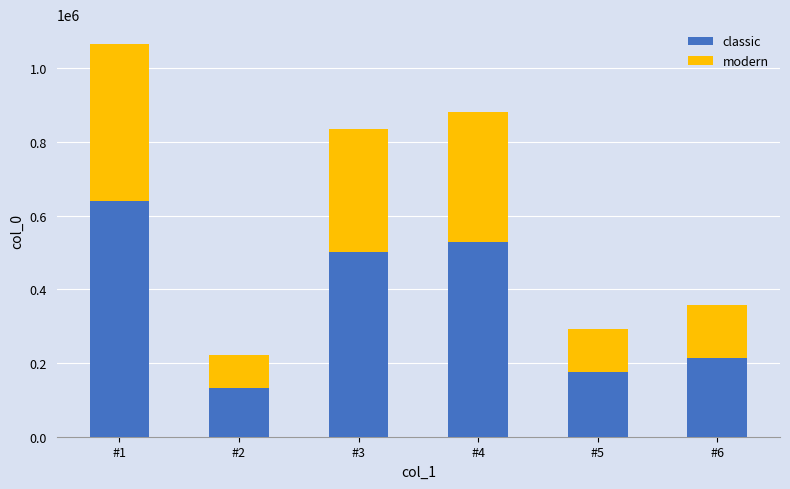

The value of classic at #6 is 74952.3. True or false?

False